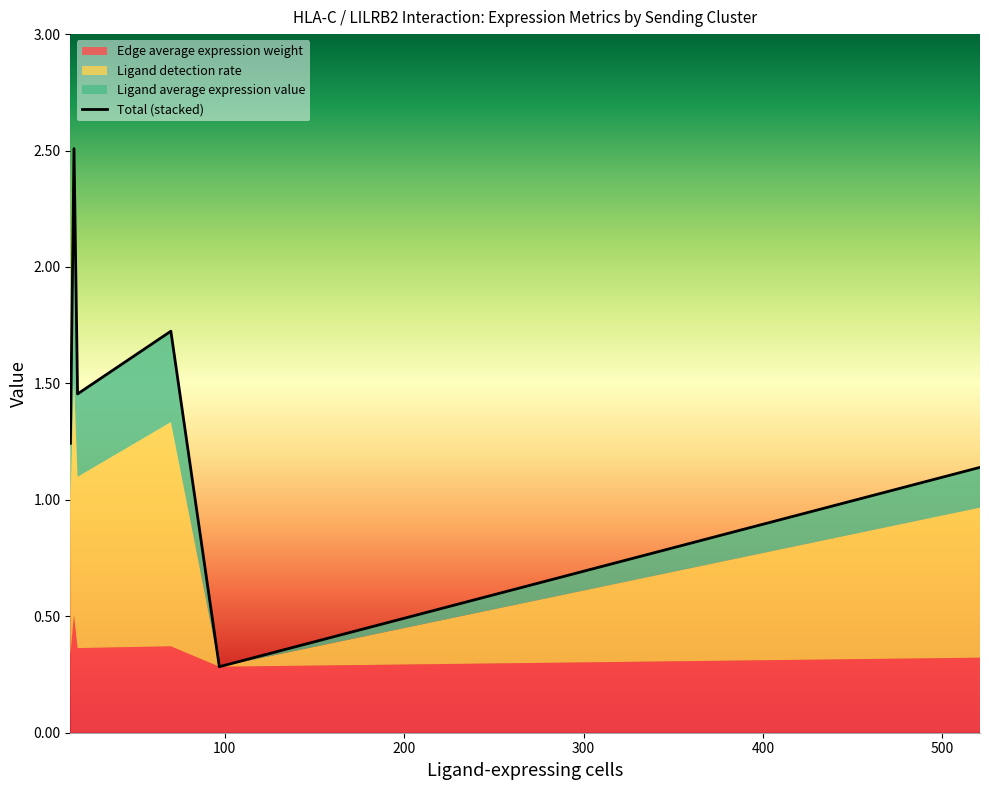

Reading right to left, what are all the values shown in this chart?

1.1	0.3	1.7	1.5	2.5	1.2